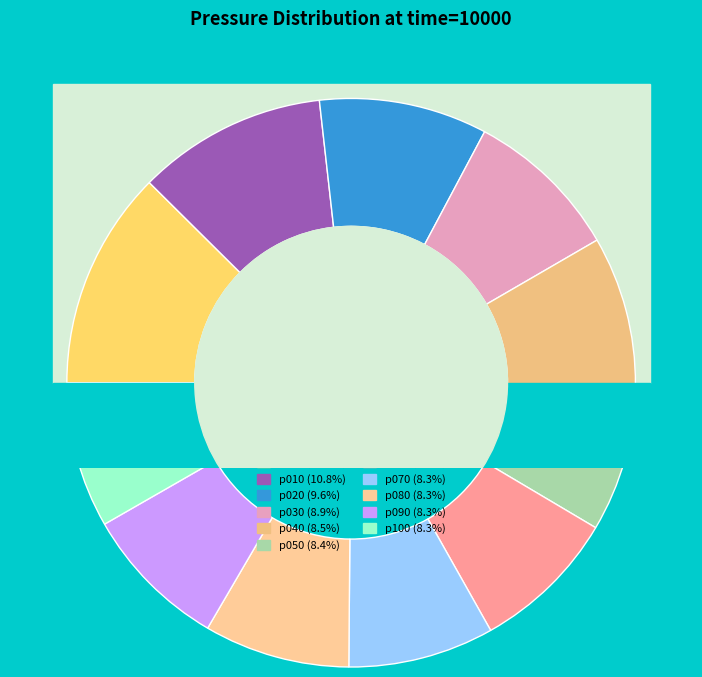

What is the largest slice in the pie chart?

p000